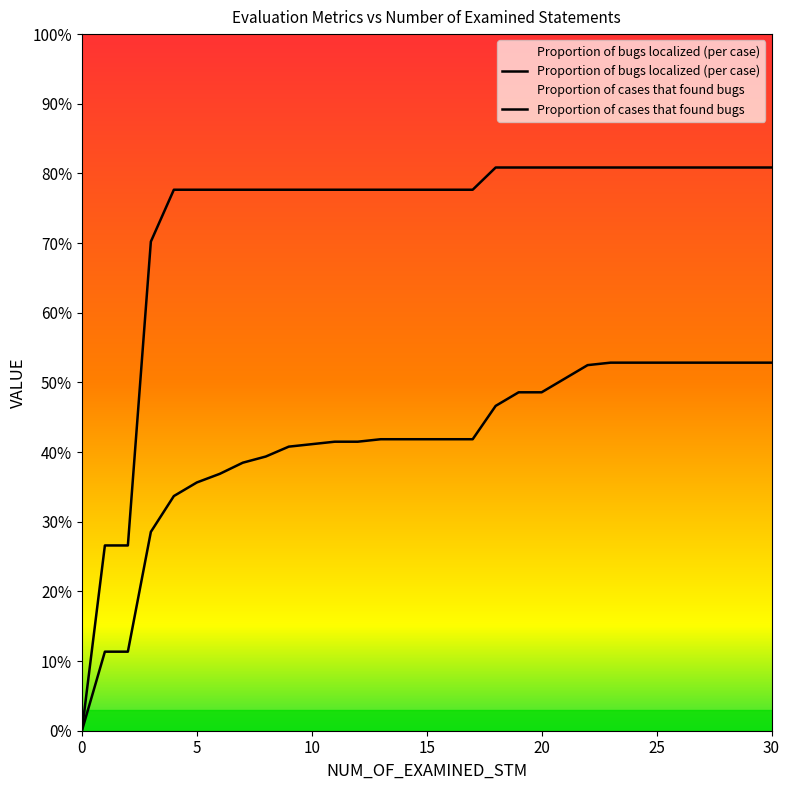

What is the approximate value of Proportion of bugs localized (per case) at 15?

0.4